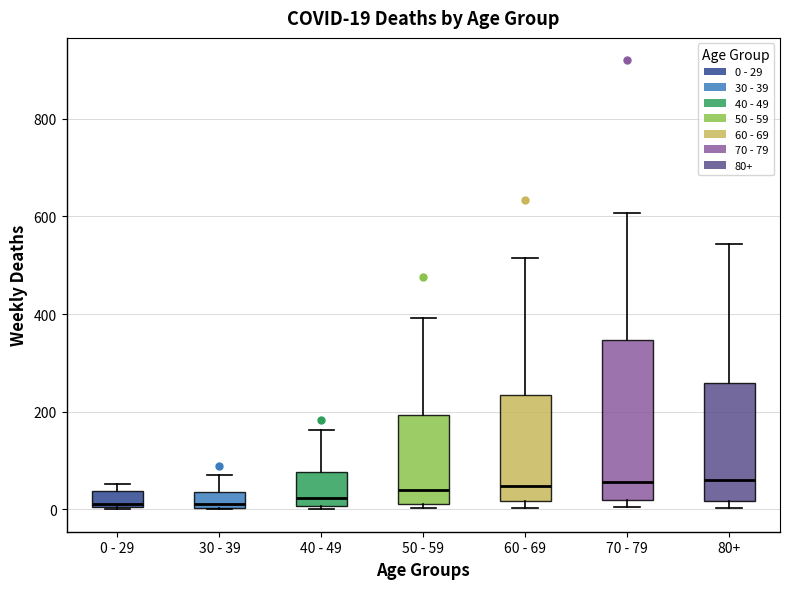

Which box is the tallest, from its lower edge to its upper edge?

70 - 79